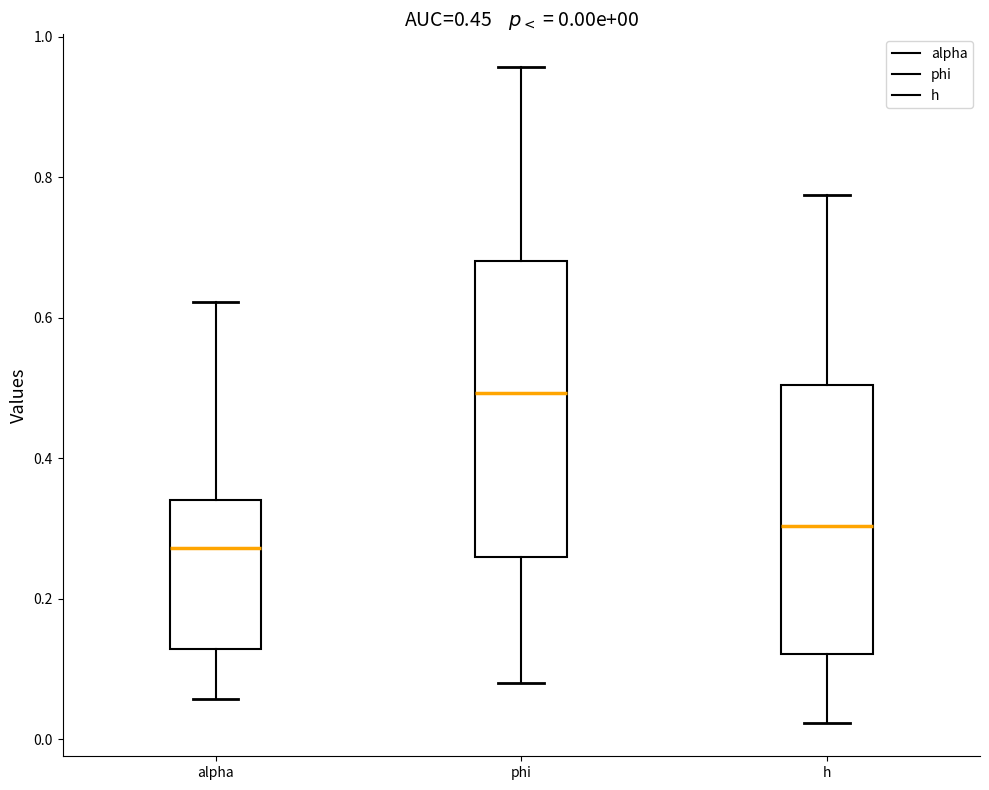

Which box is the tallest, from its lower edge to its upper edge?

phi